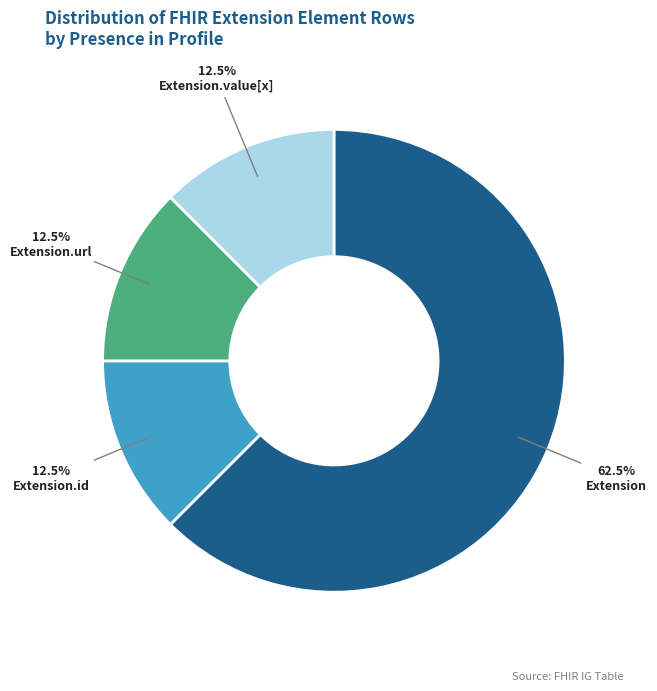

What percentage do Extension.url and Extension.id together represent?

25.0%